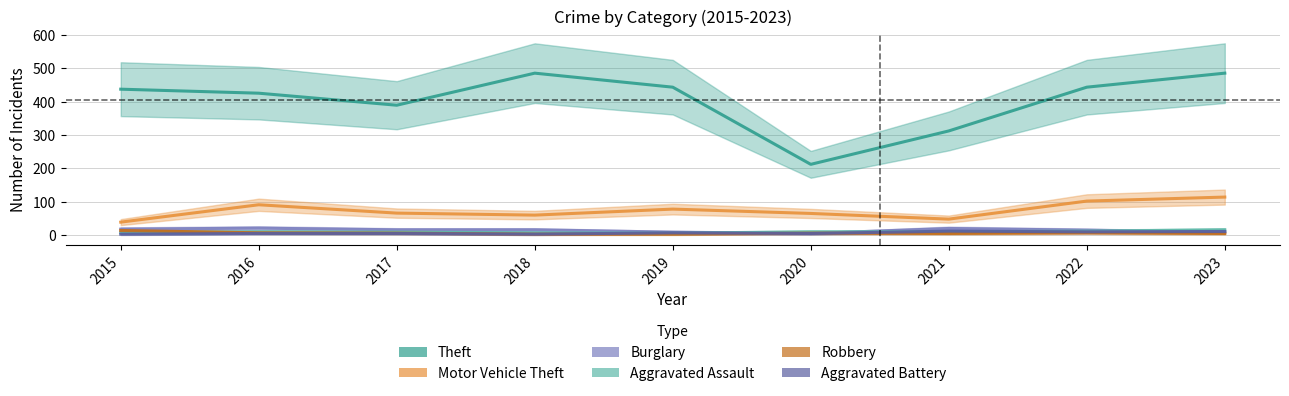

What is the difference between the Aggravated Battery values at 2023 and 2020?

6